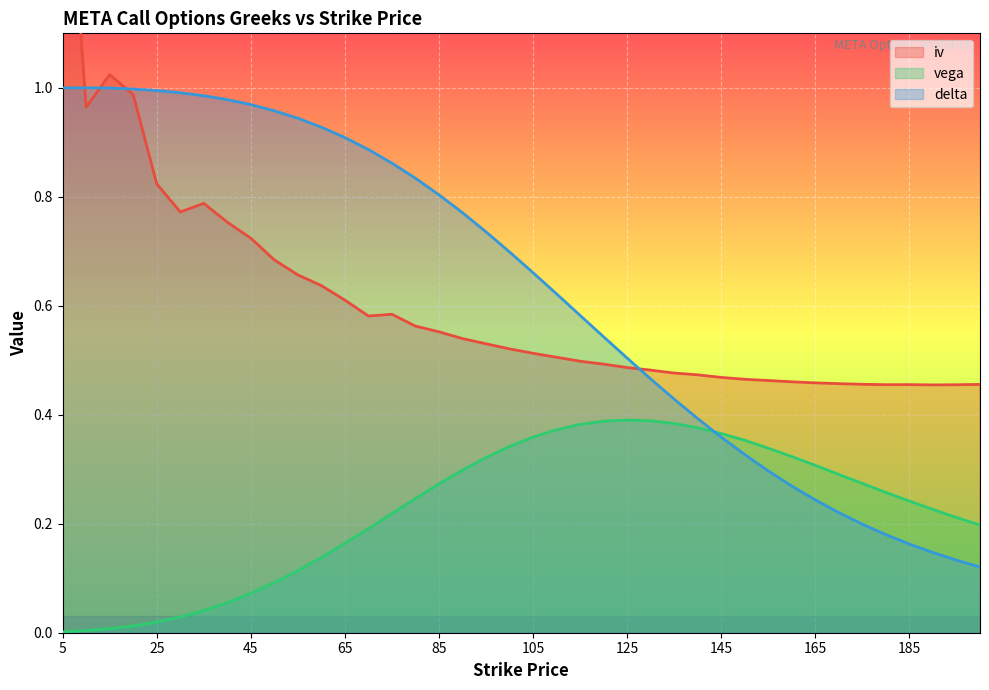

Rank the series at 90 from lowest to highest value.

vega, iv, delta